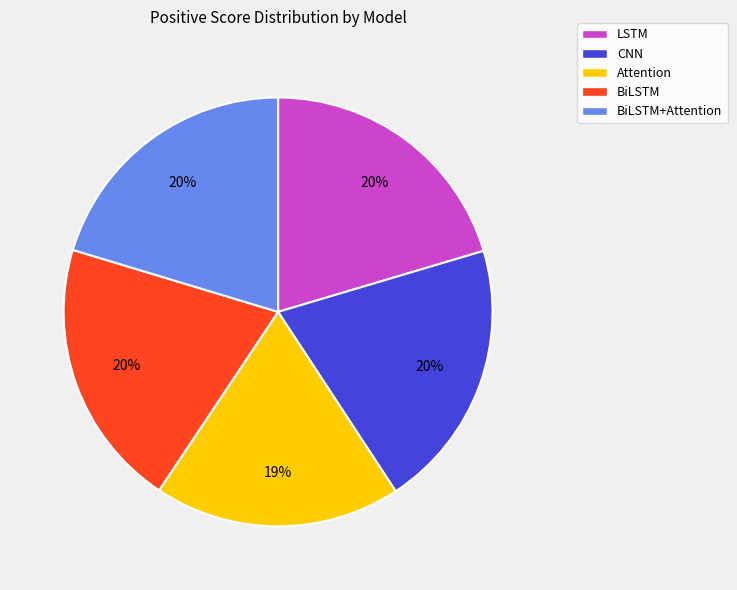

To the nearest percent, what portion does Attention represent?

19%